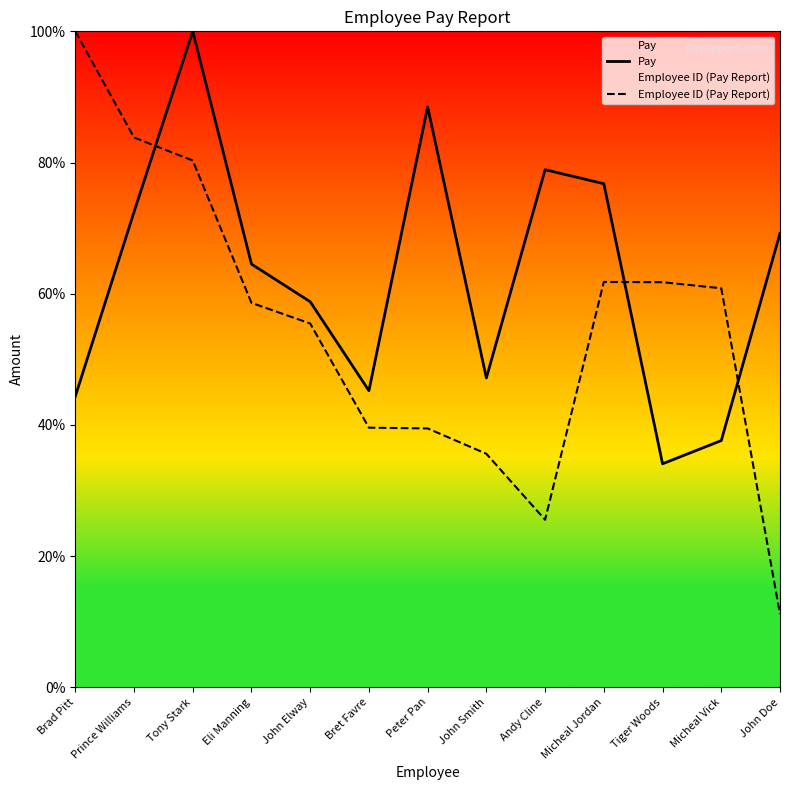

Rank the series by their maximum value, from highest to lowest.

Pay, Employee ID (Pay Report)